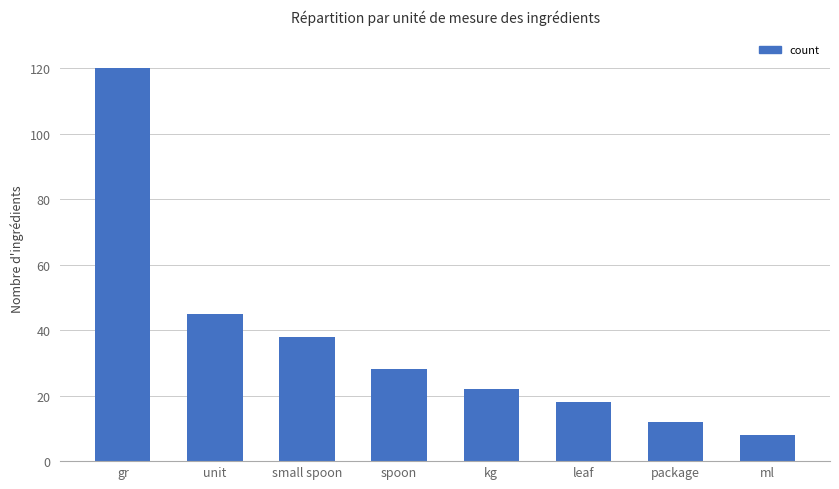

What is the label of the 2nd bar from the left?

unit